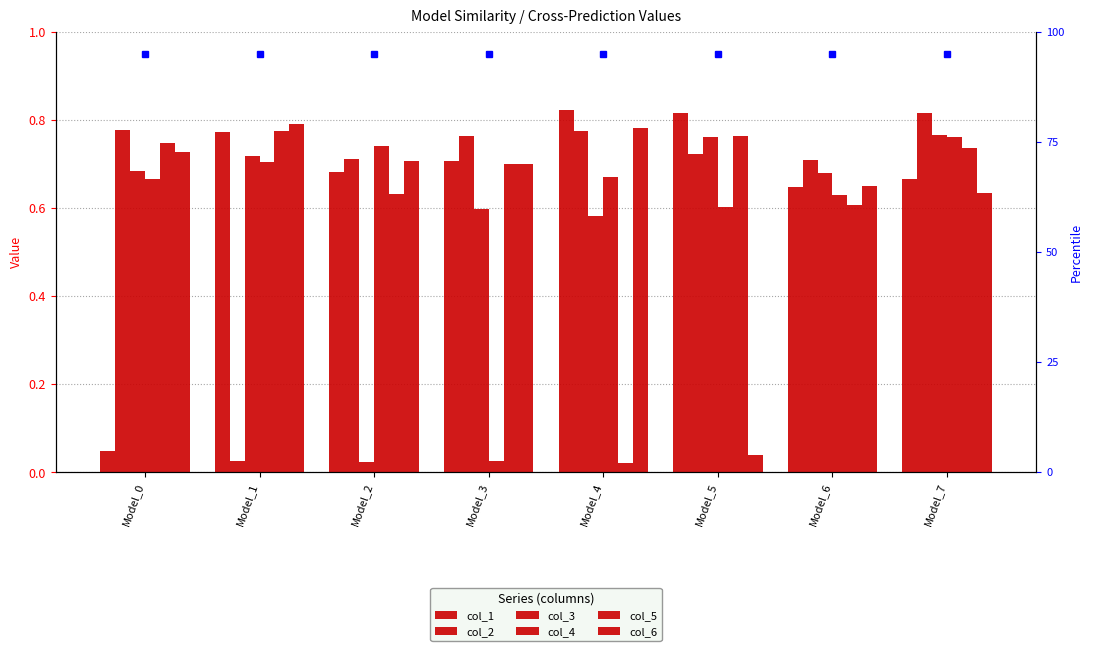

Reading right to left, what are all the values shown in this chart?

col_1: 0.7	0.6	0.8	0.8	0.7	0.7	0.8	0.0
col_2: 0.8	0.7	0.7	0.8	0.8	0.7	0.0	0.8
col_3: 0.8	0.7	0.8	0.6	0.6	0.0	0.7	0.7
col_4: 0.8	0.6	0.6	0.7	0.0	0.7	0.7	0.7
col_5: 0.7	0.6	0.8	0.0	0.7	0.6	0.8	0.7
col_6: 0.6	0.7	0.0	0.8	0.7	0.7	0.8	0.7